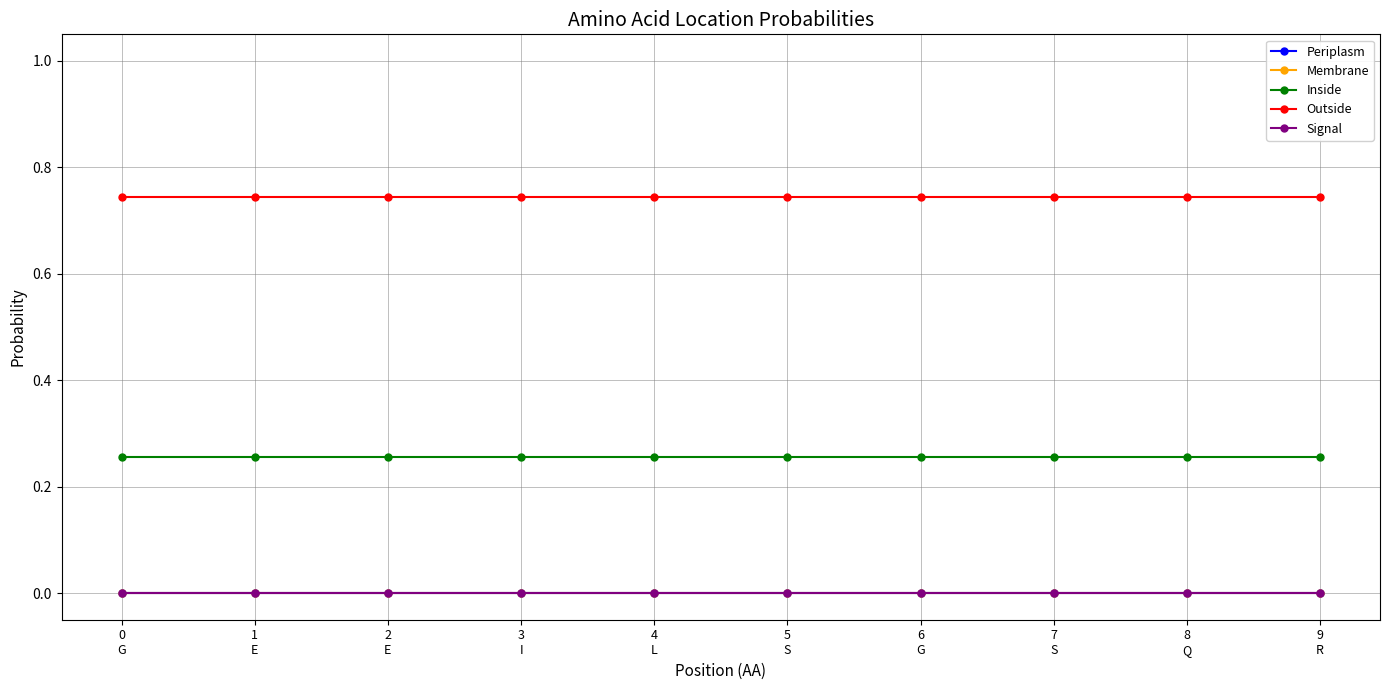

Rank the categories by Membrane value from lowest to highest.

0
G, 1
E, 2
E, 3
I, 4
L, 5
S, 6
G, 7
S, 8
Q, 9
R